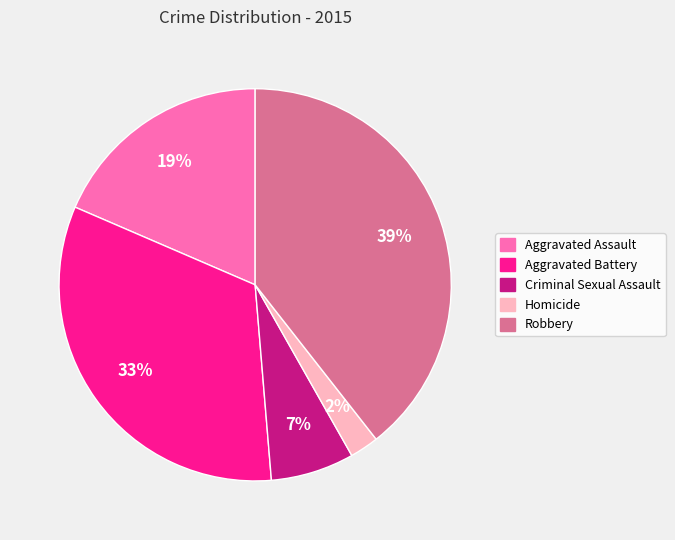

What is the smallest slice in the pie chart?

Homicide